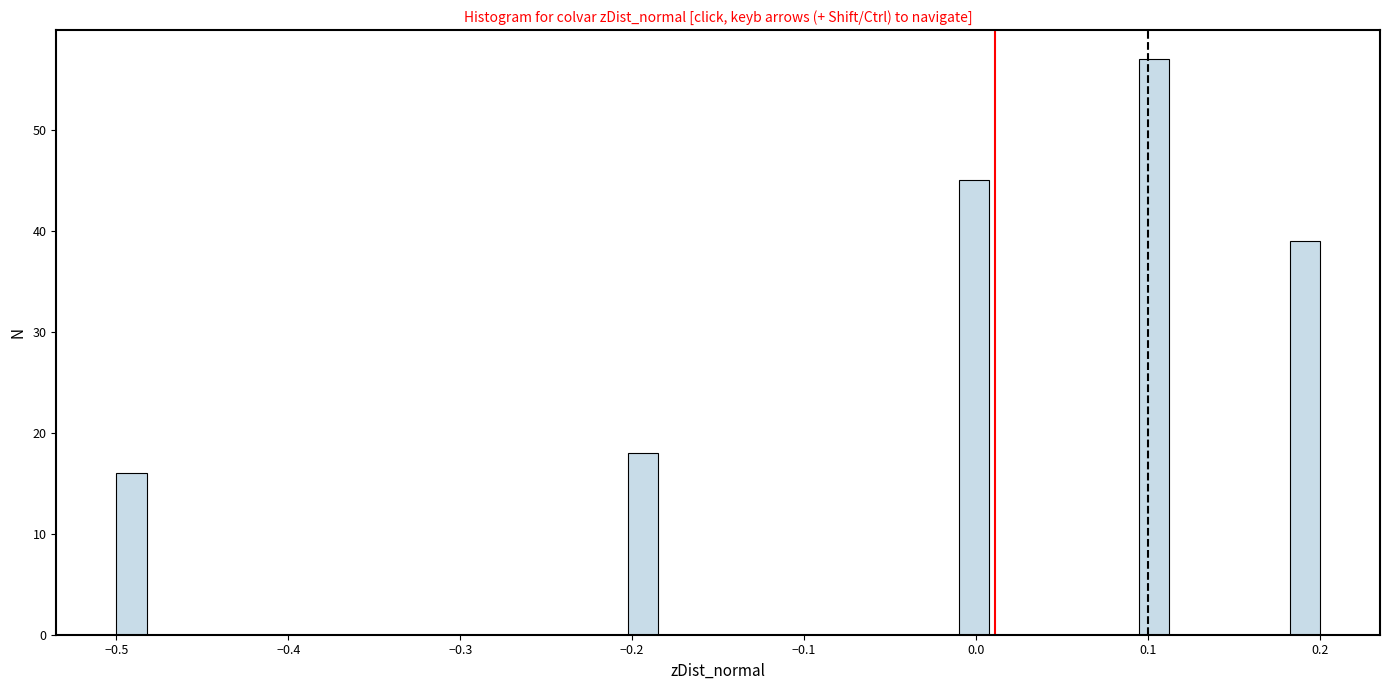

Read against the x-axis, roughly where is the centre of the tallest bar?

0.10